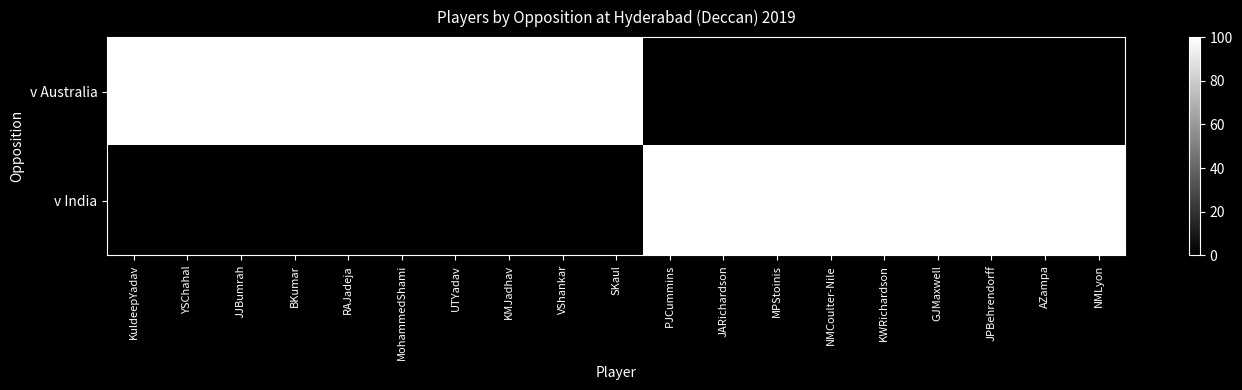

Reading left to right, transcribe all the data shown in this chart.

v Australia: KuldeepYadav=100	YSChahal=100	JJBumrah=100	BKumar=100	RAJadeja=100	MohammedShami=100	UTYadav=100	KMJadhav=100	VShankar=100	SKaul=100	PJCummins=0	JARichardson=0	MPStoinis=0	NMCoulter-Nile=0	KWRichardson=0	GJMaxwell=0	JPBehrendorff=0	AZampa=0	NMLyon=0
v India: KuldeepYadav=0	YSChahal=0	JJBumrah=0	BKumar=0	RAJadeja=0	MohammedShami=0	UTYadav=0	KMJadhav=0	VShankar=0	SKaul=0	PJCummins=100	JARichardson=100	MPStoinis=100	NMCoulter-Nile=100	KWRichardson=100	GJMaxwell=100	JPBehrendorff=100	AZampa=100	NMLyon=100